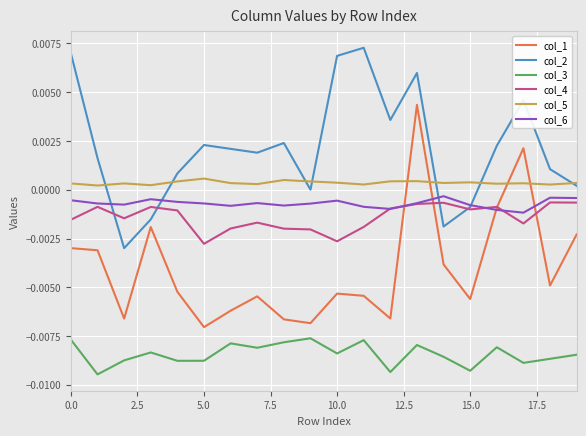

Which series has the largest range (max minus min)?

col_1